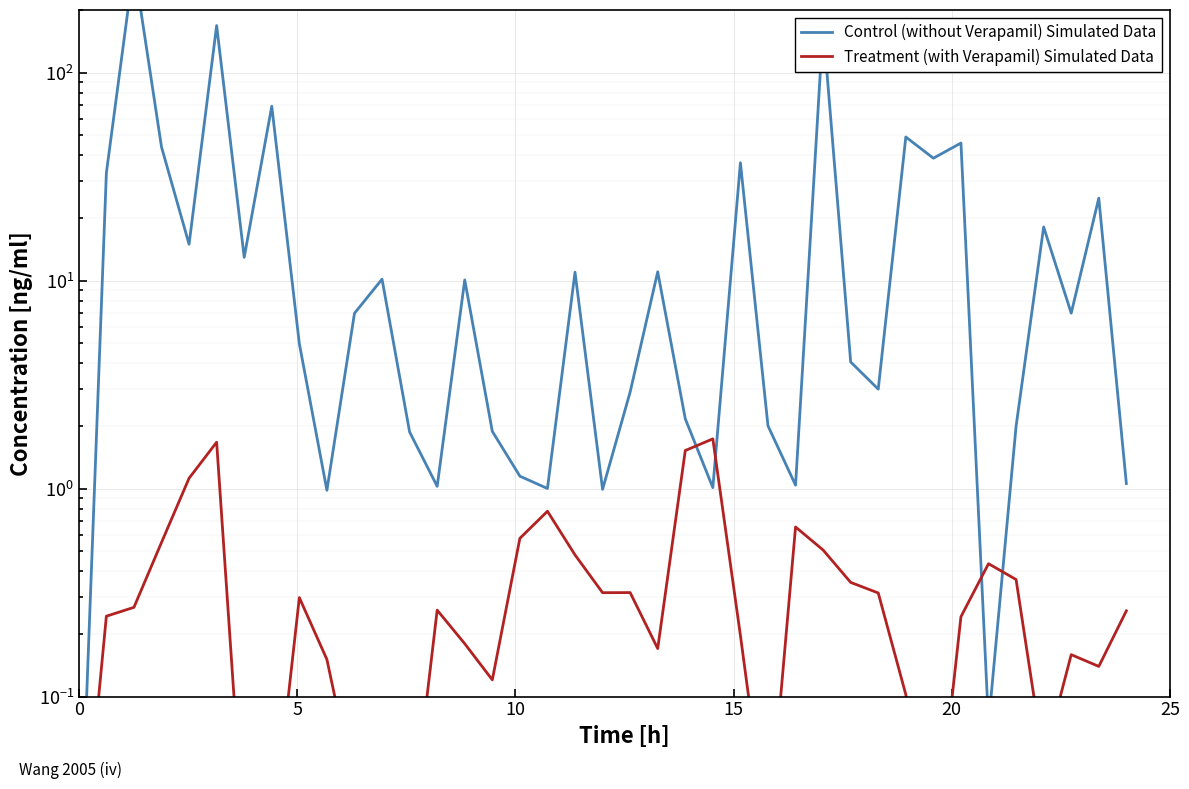

What is the value of the Treatment (with Verapamil) Simulated Data point at the 10th from the left?

0.2